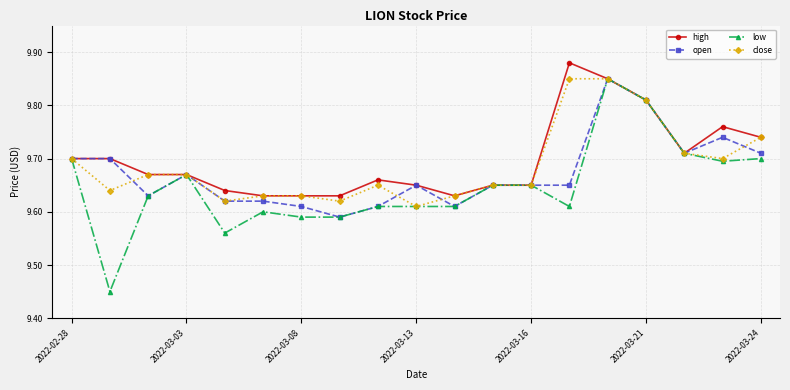

True or false: high has more than 2 interior local peaks.

True